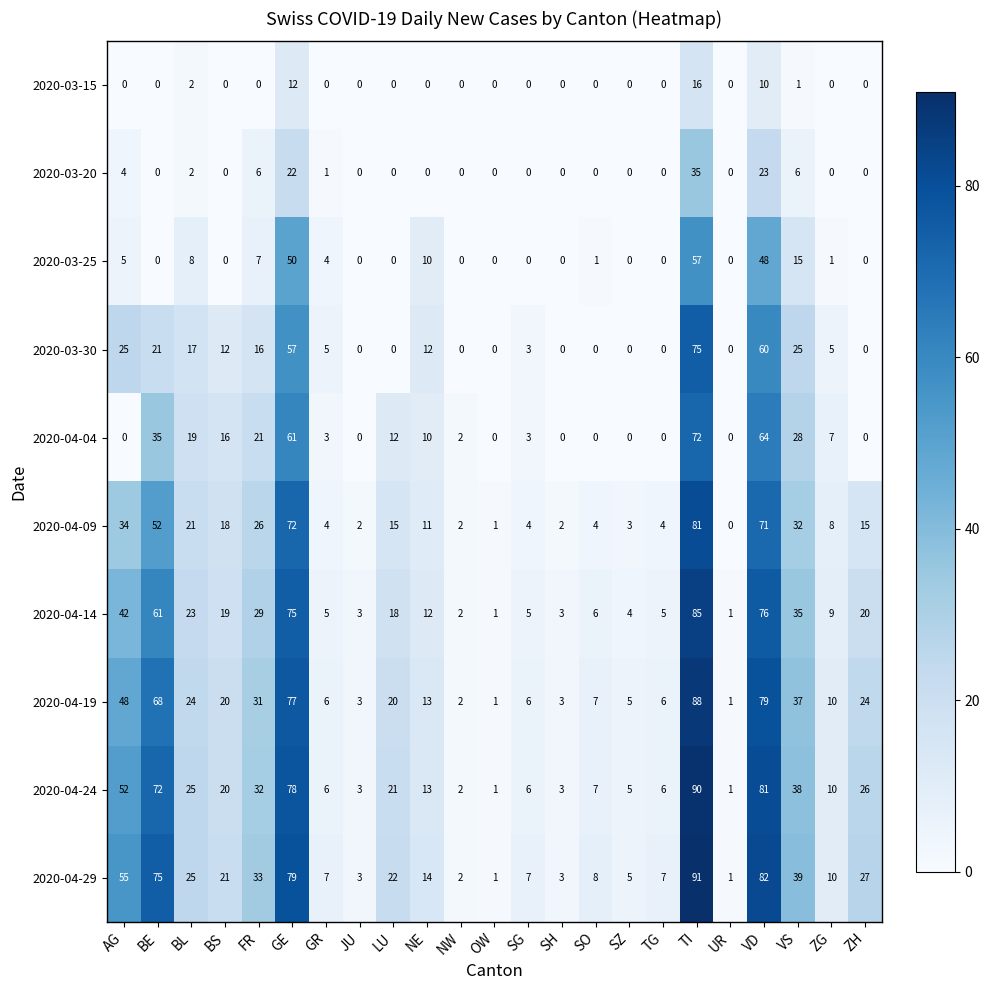

Where is 2020-04-09 nearest to the value 40?

AG